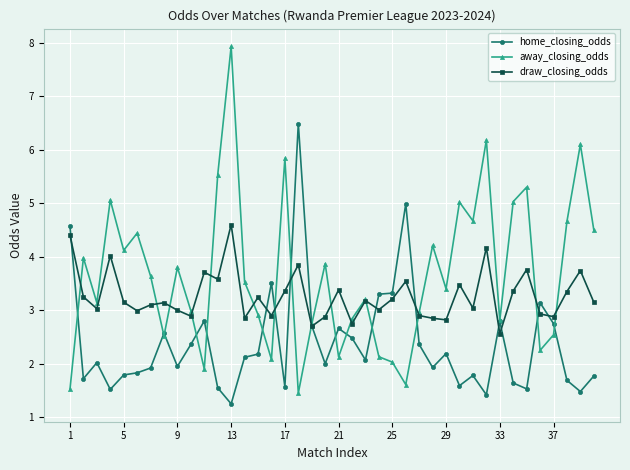

What is the maximum value shown in the chart?

7.9